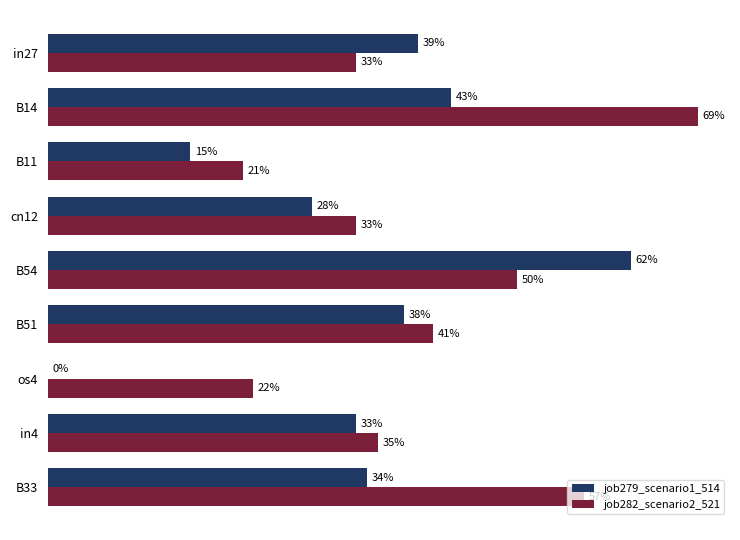

Which series has the largest total across all categories?

job282_scenario2_521